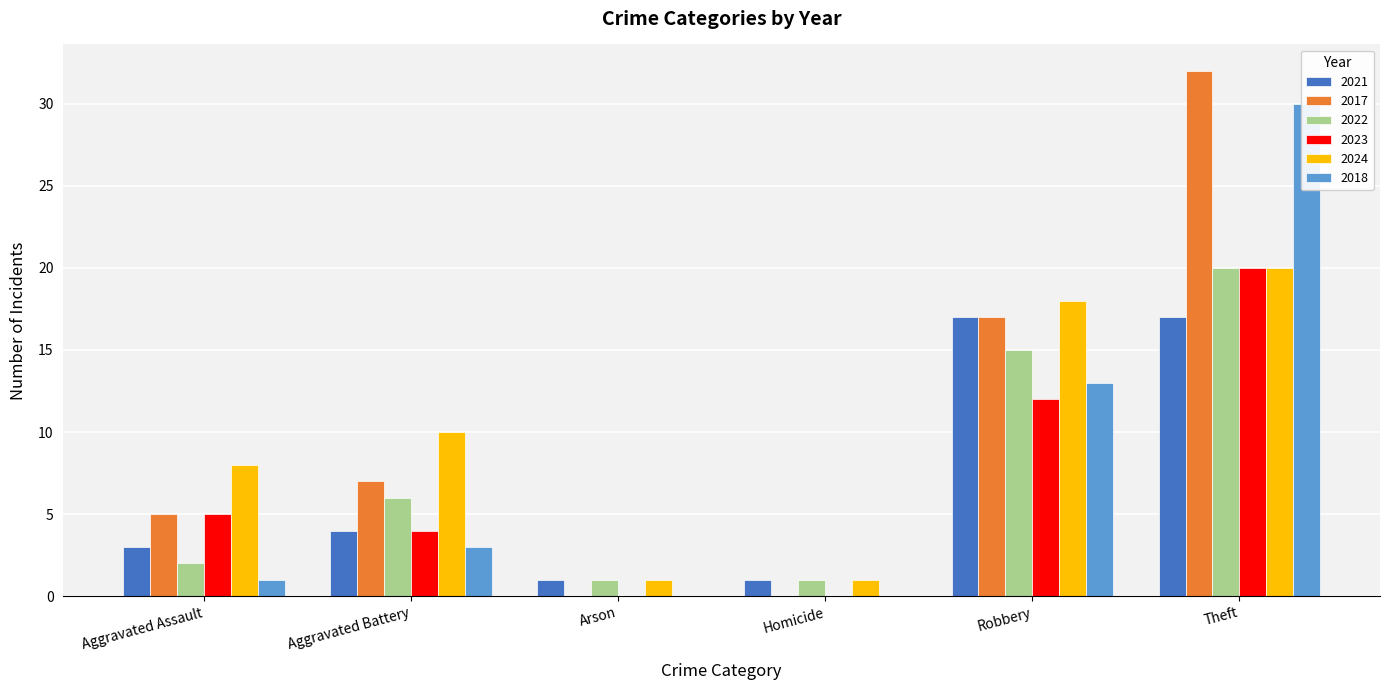

What is the difference between the maximum and minimum values in the 2022 series?

19